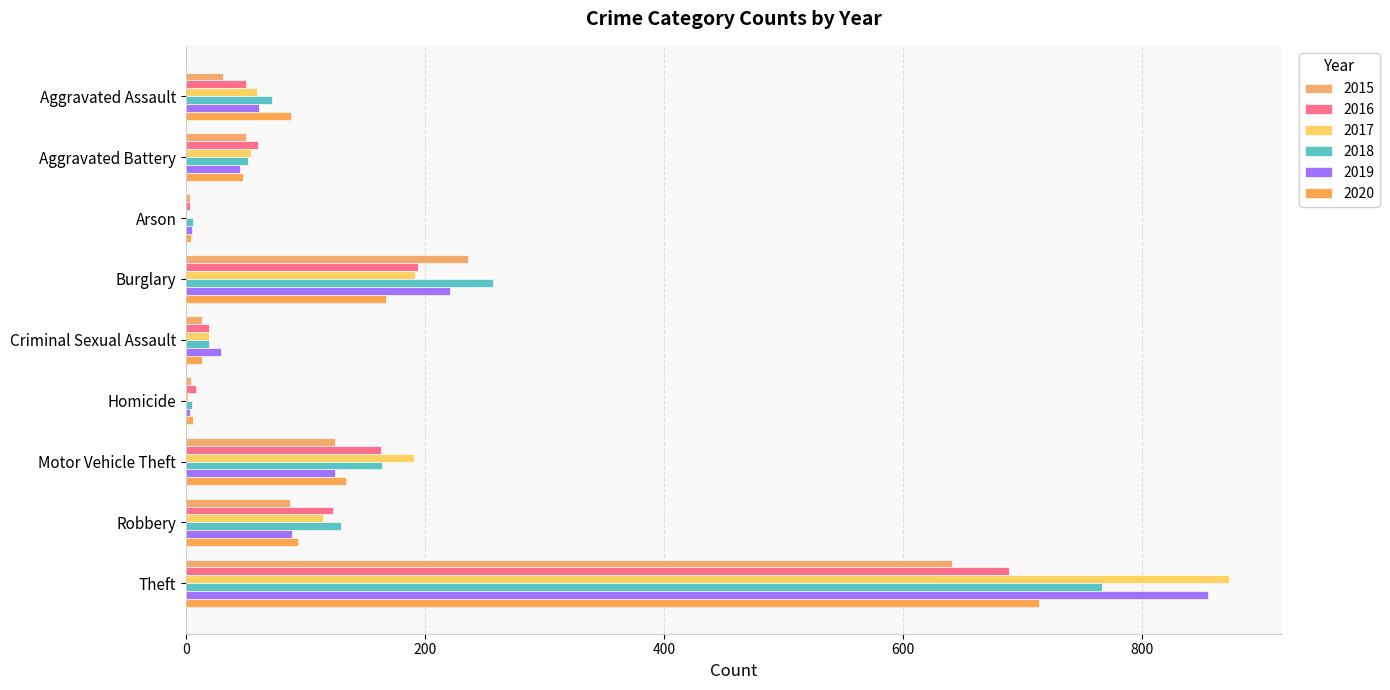

How many series are shown in this chart?

6